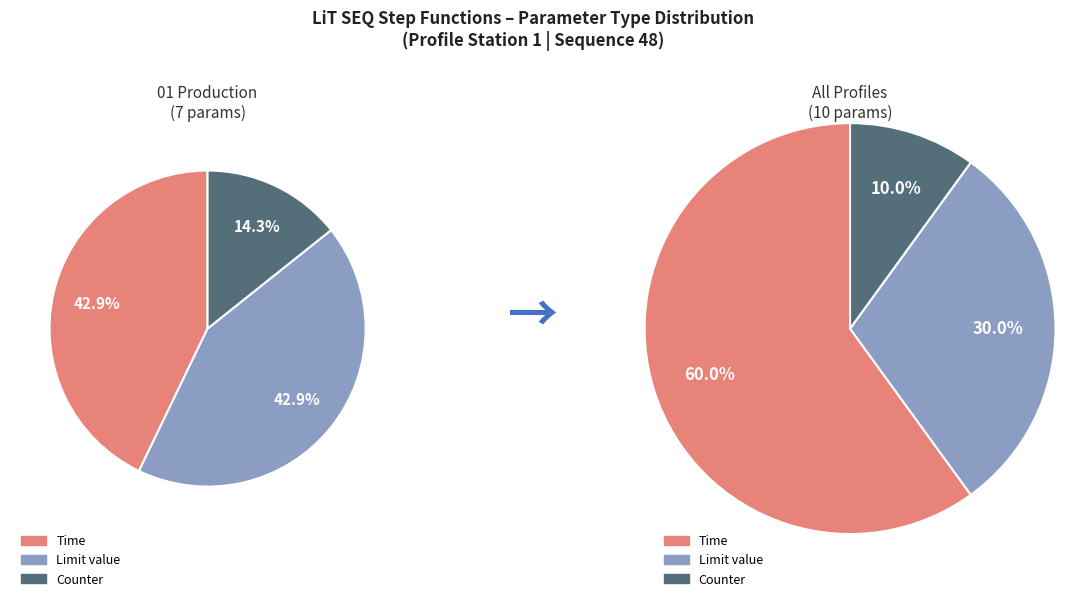

Does Time represent more than half of the total?

No